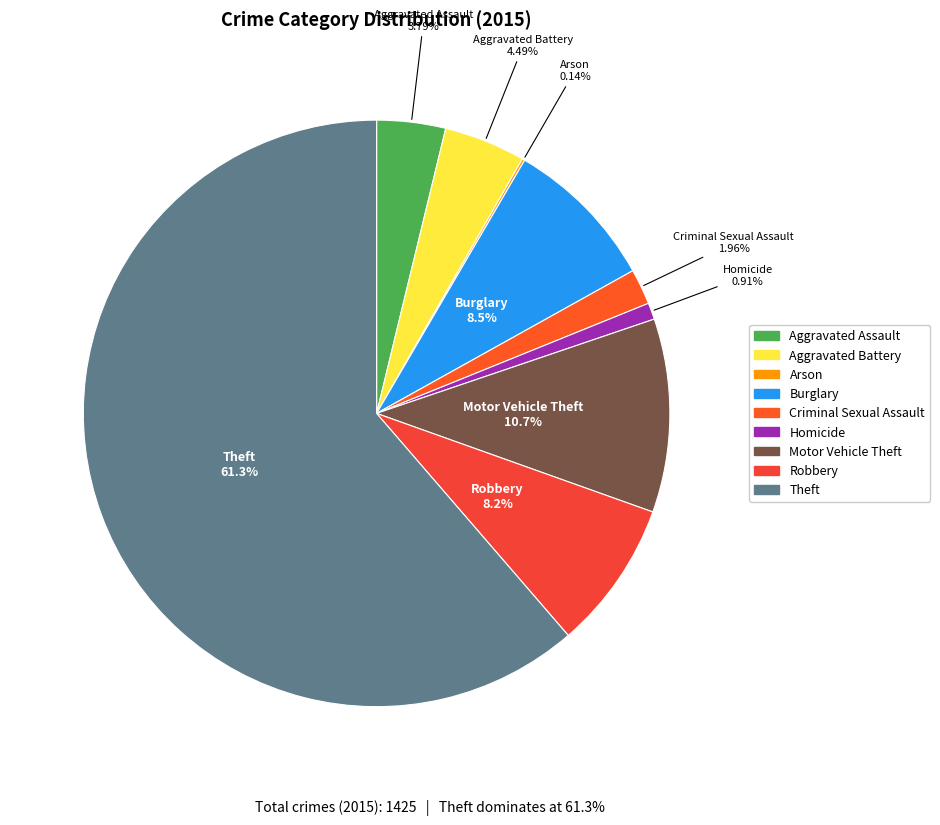

To the nearest percent, what is the average slice percentage?

11%